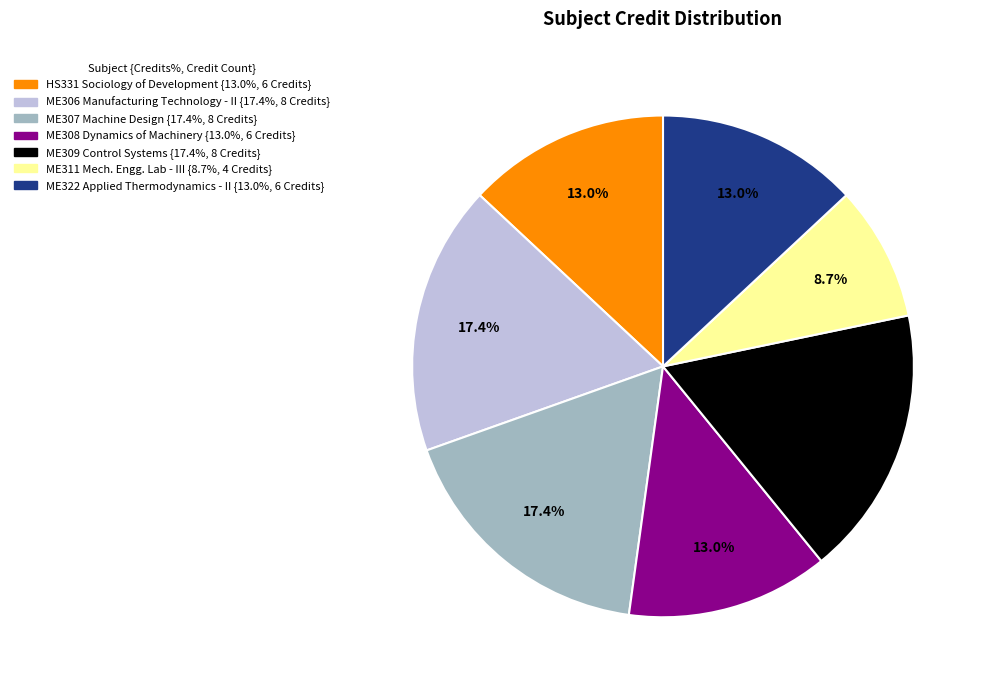

To the nearest percent, what is the average slice percentage?

14%